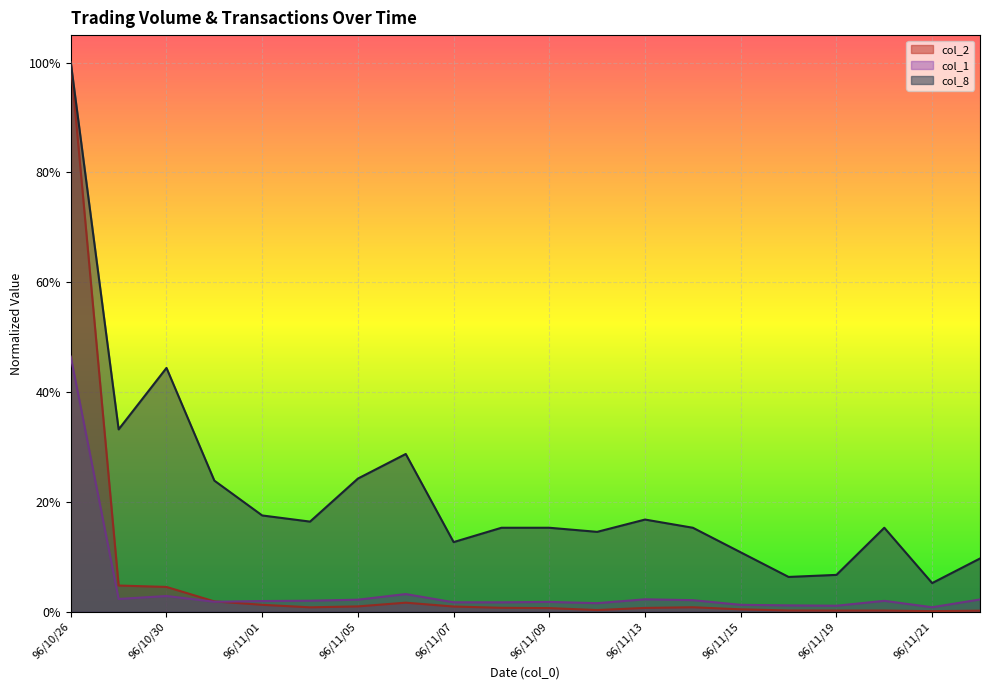

True or false: col_8 and col_1 intersect in this chart.

False